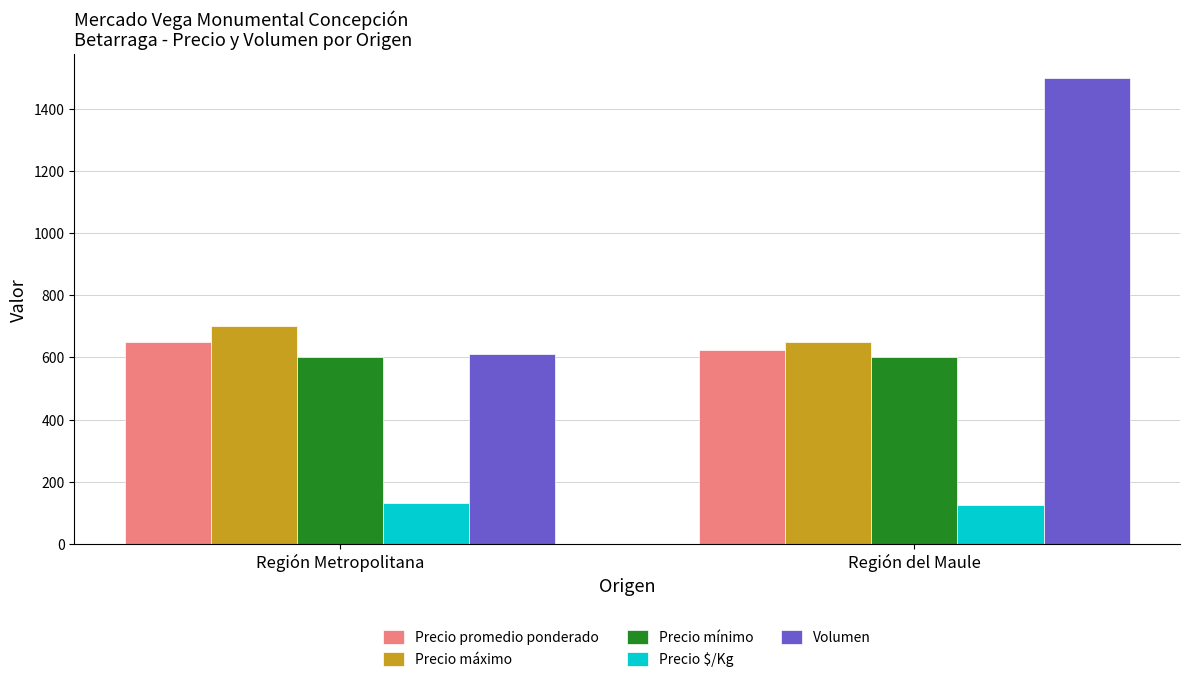

What is the value of the Precio $/Kg bar at the 1st from the left?

130